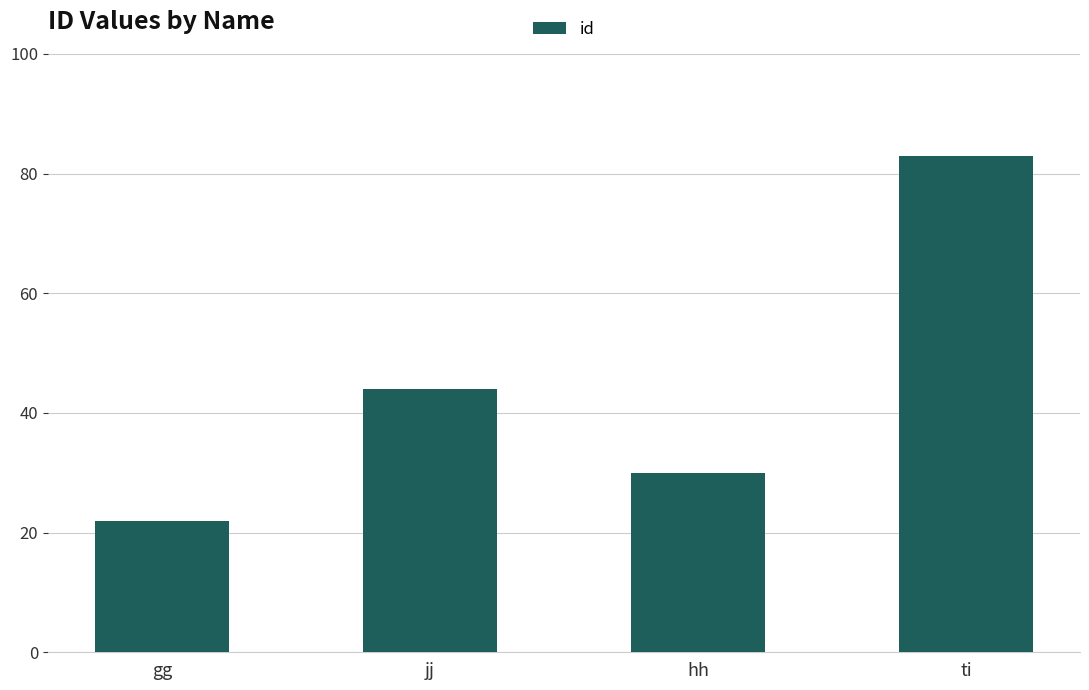

At which label is the value closest to 52?

jj